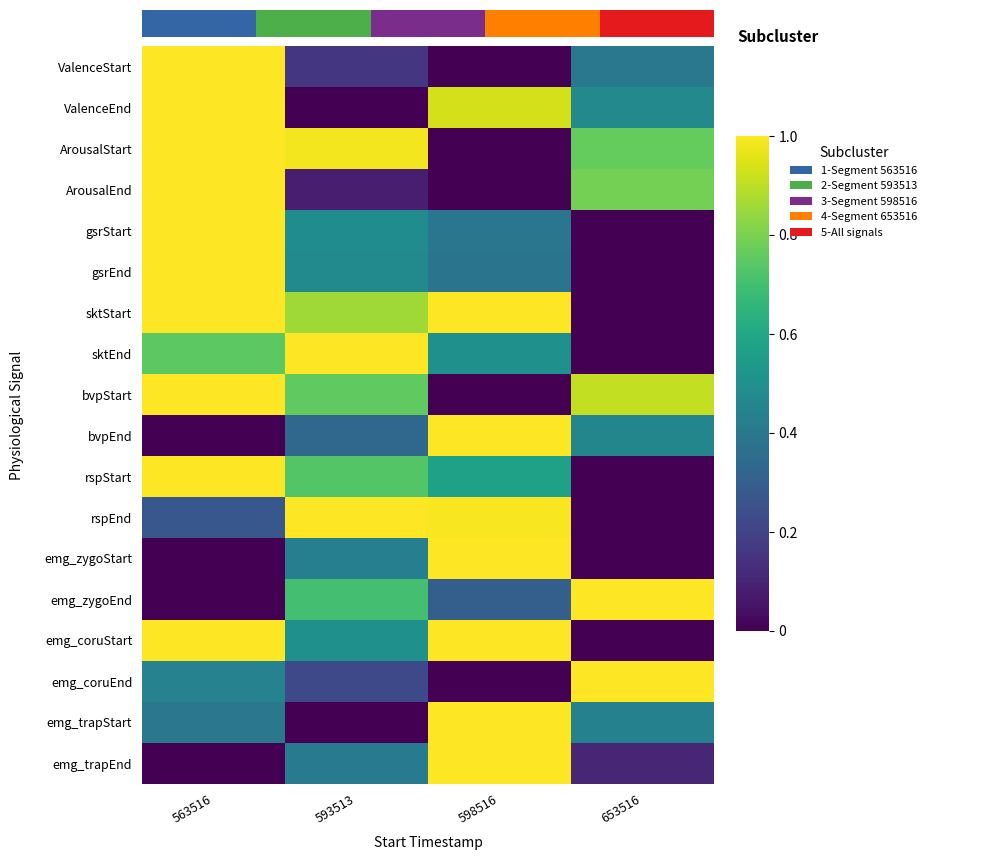

At which category is the sum across all series the highest?

563516